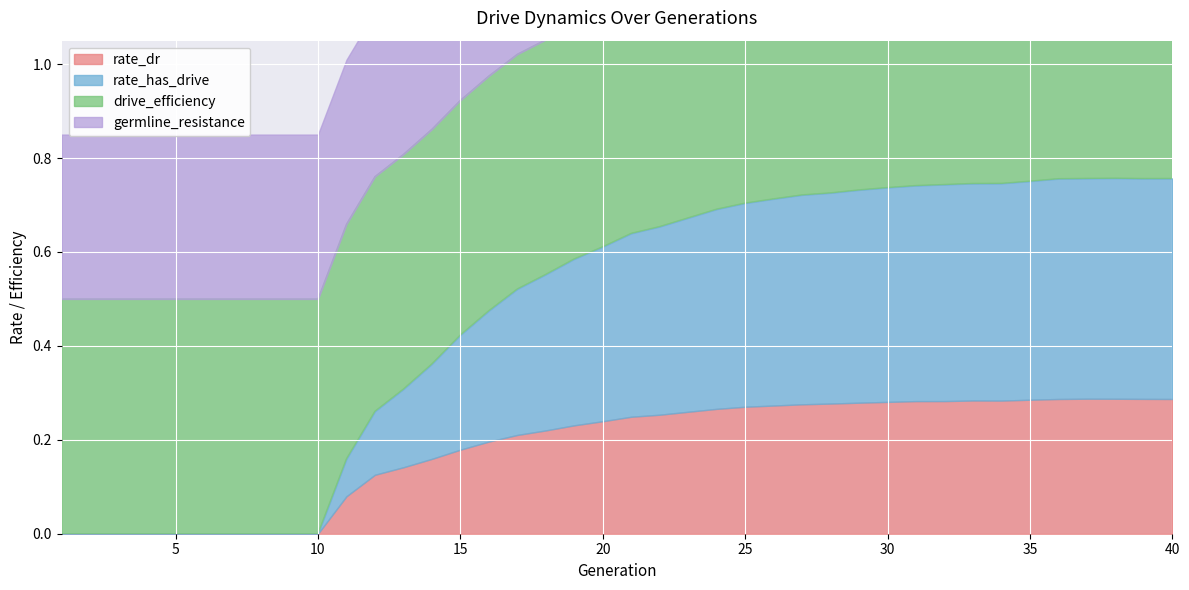

Reading left to right, transcribe all the data shown in this chart.

rate_dr: 1=0.0	2=0.0	3=0.0	4=0.0	5=0.0	6=0.0	7=0.0	8=0.0	9=0.0	10=0.0	11=0.1	12=0.1	13=0.1	14=0.2	15=0.2	16=0.2	17=0.2	18=0.2	19=0.2	20=0.2	21=0.2	22=0.3	23=0.3	24=0.3	25=0.3	26=0.3	27=0.3	28=0.3	29=0.3	30=0.3	31=0.3	32=0.3	33=0.3	34=0.3	35=0.3	36=0.3	37=0.3	38=0.3	39=0.3	40=0.3
rate_has_drive: 1=0.0	2=0.0	3=0.0	4=0.0	5=0.0	6=0.0	7=0.0	8=0.0	9=0.0	10=0.0	11=0.1	12=0.1	13=0.2	14=0.2	15=0.2	16=0.3	17=0.3	18=0.3	19=0.4	20=0.4	21=0.4	22=0.4	23=0.4	24=0.4	25=0.4	26=0.4	27=0.4	28=0.4	29=0.5	30=0.5	31=0.5	32=0.5	33=0.5	34=0.5	35=0.5	36=0.5	37=0.5	38=0.5	39=0.5	40=0.5
drive_efficiency: 1=0.5	2=0.5	3=0.5	4=0.5	5=0.5	6=0.5	7=0.5	8=0.5	9=0.5	10=0.5	11=0.5	12=0.5	13=0.5	14=0.5	15=0.5	16=0.5	17=0.5	18=0.5	19=0.5	20=0.5	21=0.5	22=0.5	23=0.5	24=0.5	25=0.5	26=0.5	27=0.5	28=0.5	29=0.5	30=0.5	31=0.5	32=0.5	33=0.5	34=0.5	35=0.5	36=0.5	37=0.5	38=0.5	39=0.5	40=0.5
germline_resistance: 1=0.3	2=0.3	3=0.3	4=0.3	5=0.3	6=0.3	7=0.3	8=0.3	9=0.3	10=0.3	11=0.3	12=0.3	13=0.3	14=0.3	15=0.3	16=0.3	17=0.3	18=0.3	19=0.3	20=0.3	21=0.3	22=0.3	23=0.3	24=0.3	25=0.3	26=0.3	27=0.3	28=0.3	29=0.3	30=0.3	31=0.3	32=0.3	33=0.3	34=0.3	35=0.3	36=0.3	37=0.3	38=0.3	39=0.3	40=0.3